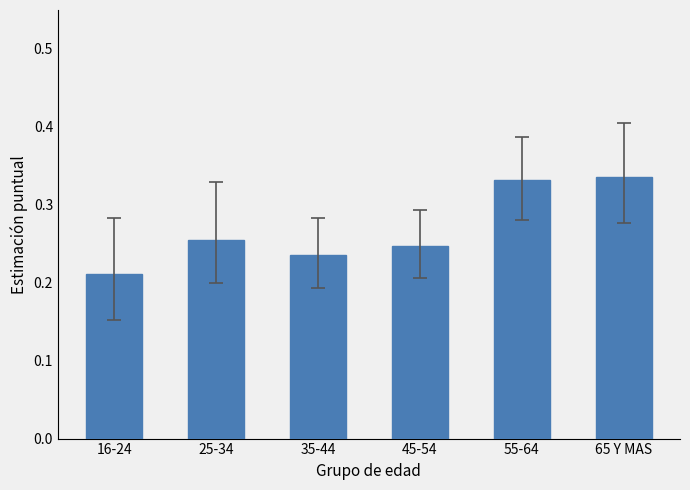

Which label corresponds to the smallest value in the chart?

16-24